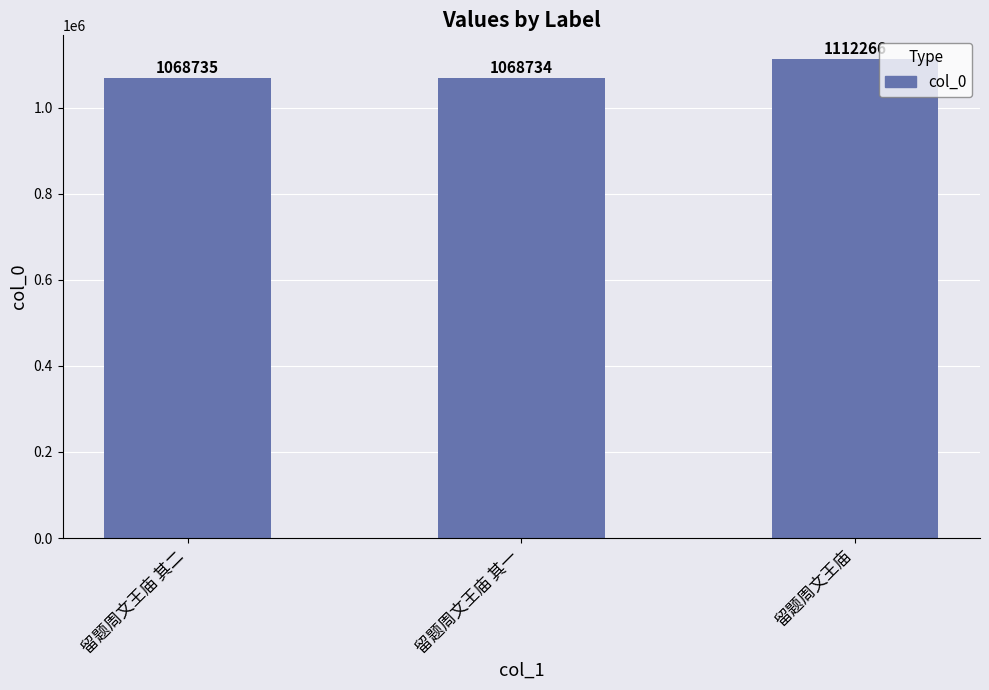

True or false: the data shows 525742 at 留题周文王庙.

False